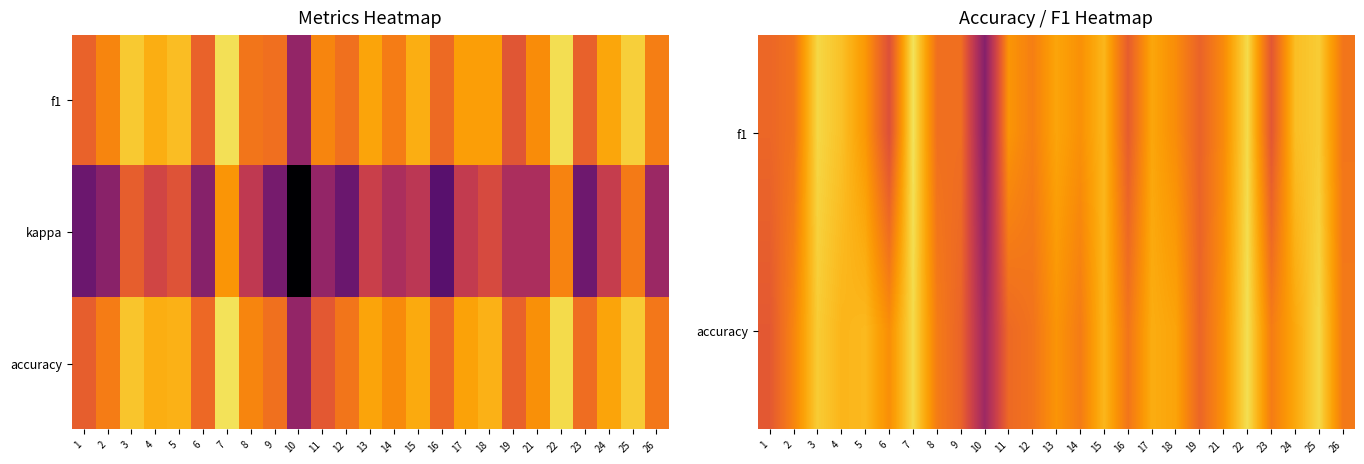

Between 14 and 6, which is larger?

14